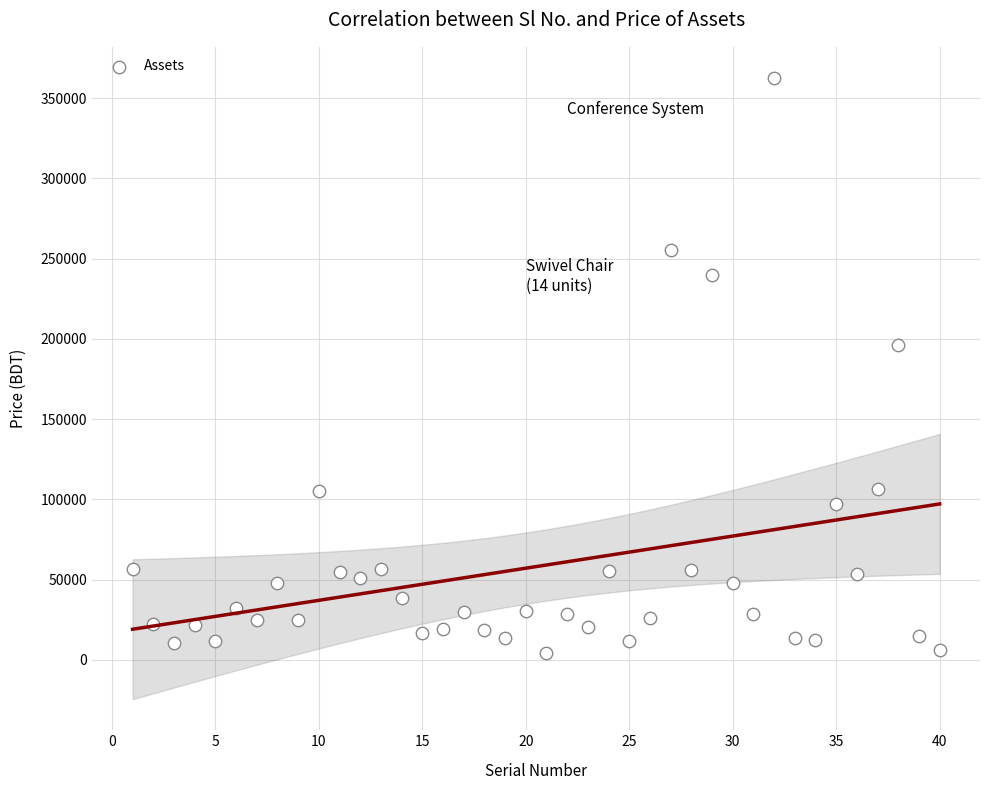

What Y value in the scatter plot is closest to 183450?

196000.0